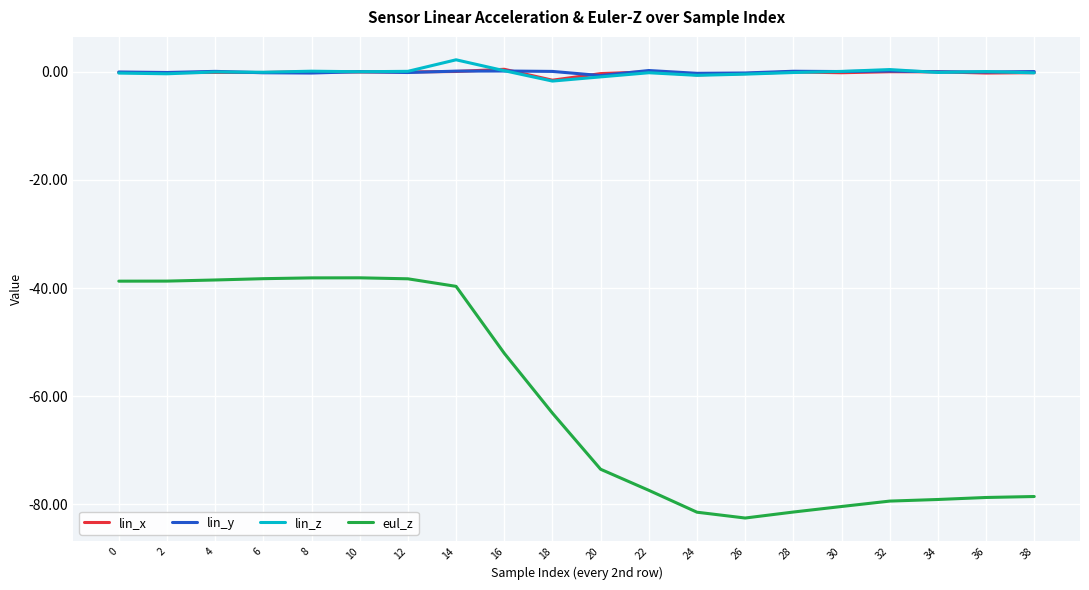

Which series has the widest spread of values?

eul_z